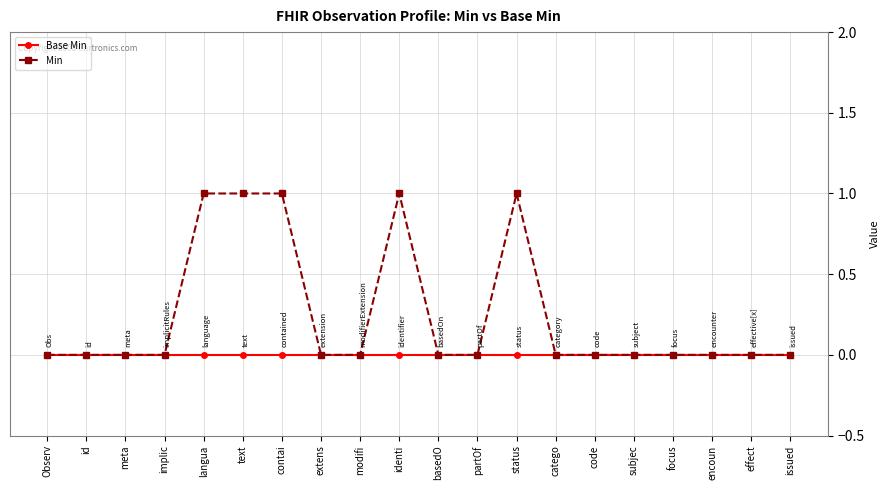

Which series has the largest range (max minus min)?

Min